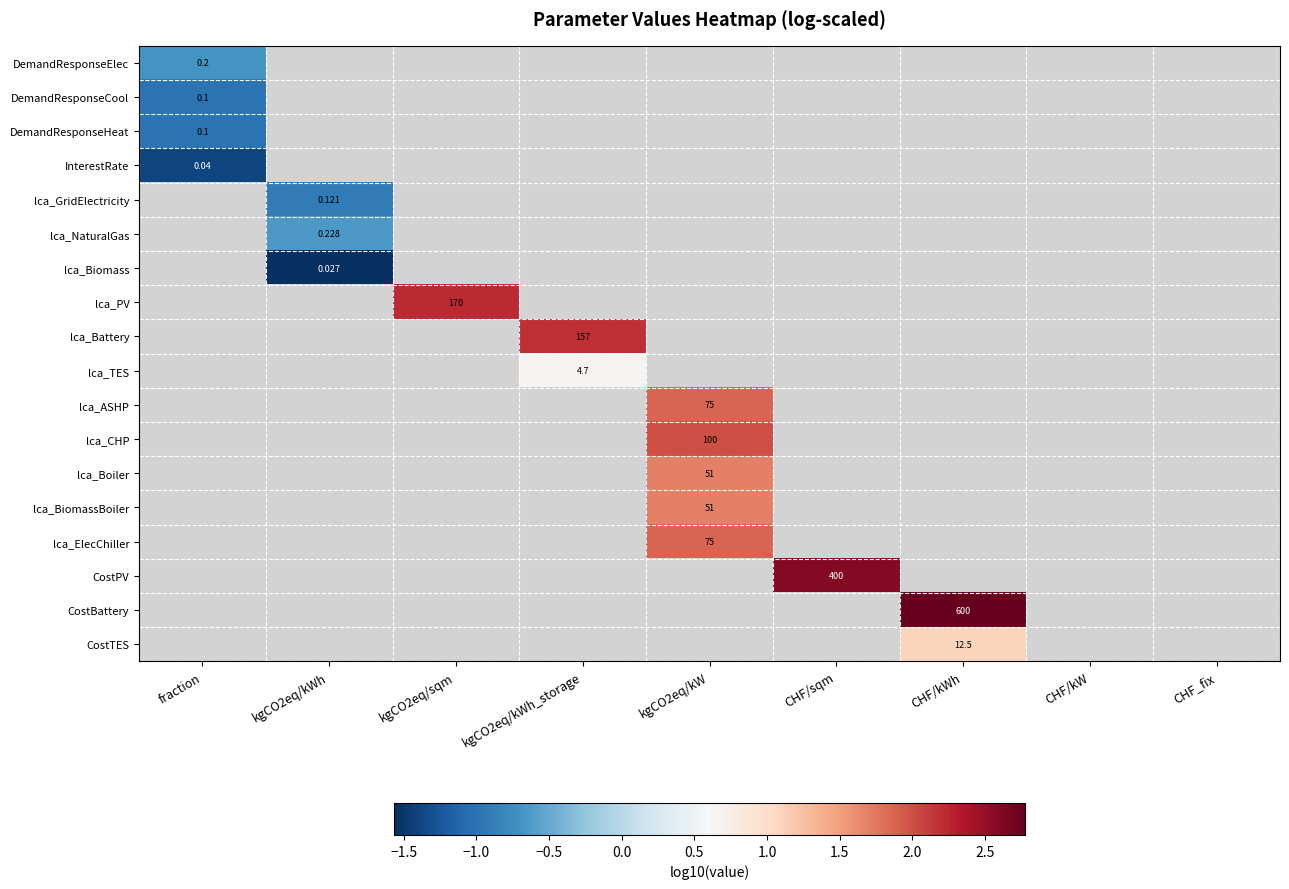

The lca_PV series shows 3.5 at kgCO2eq/sqm. True or false?

False